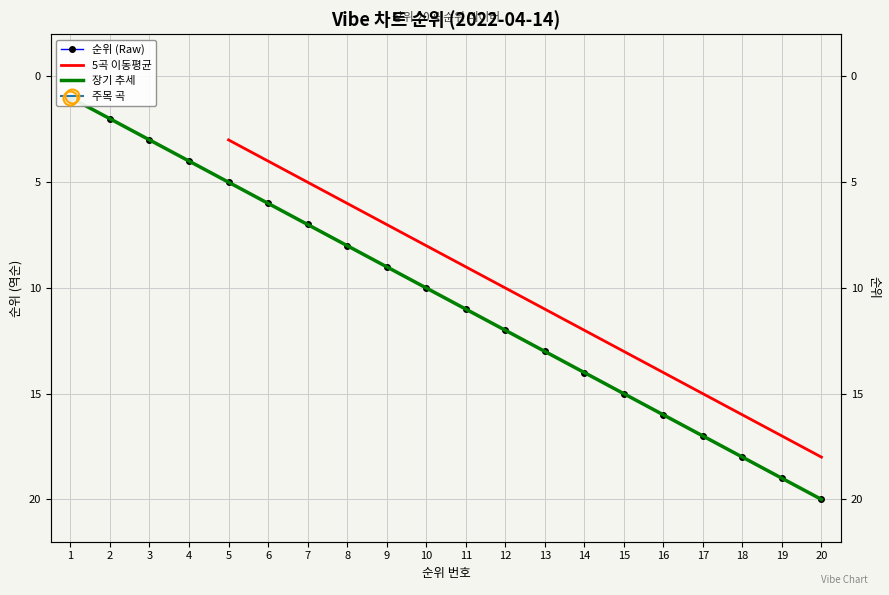

The chart shows a value of -3 at 2. True or false?

False